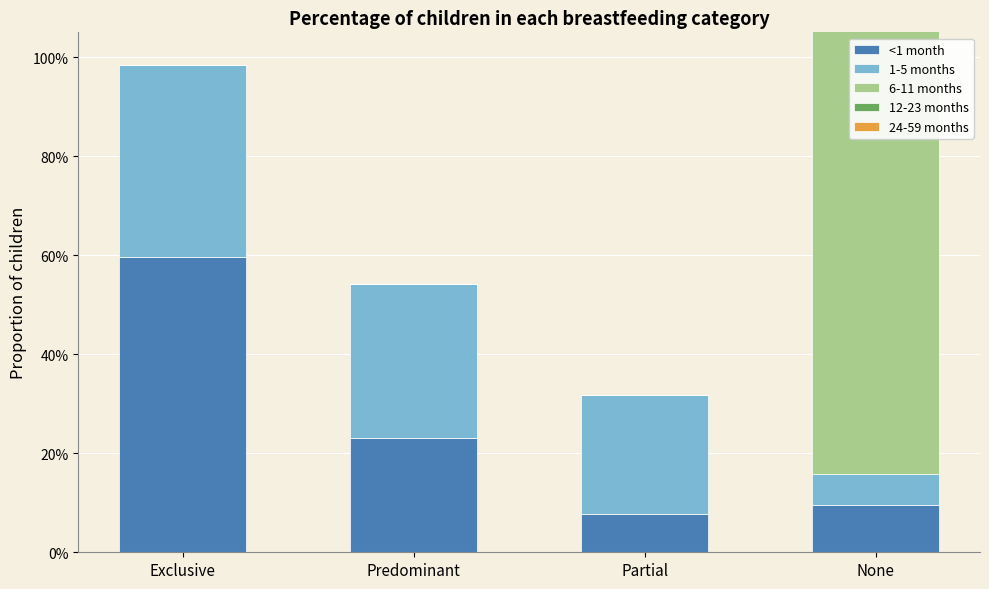

Between Predominant and None, which series saw the biggest shift?

6-11 months